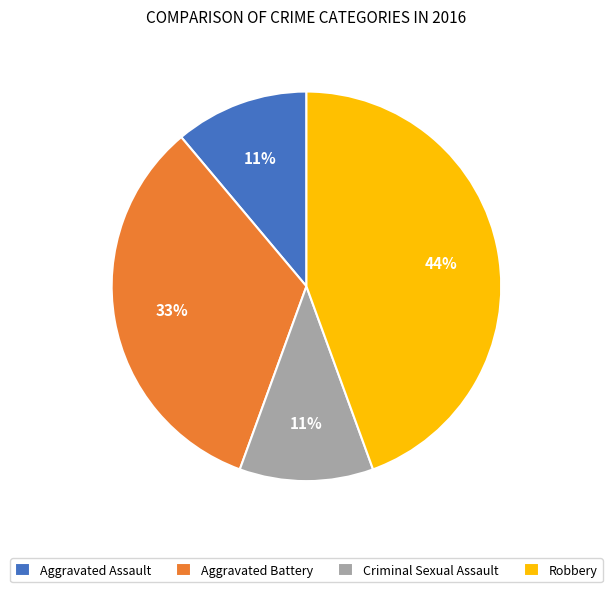

The Criminal Sexual Assault slice represents 11% of the pie. True or false?

True